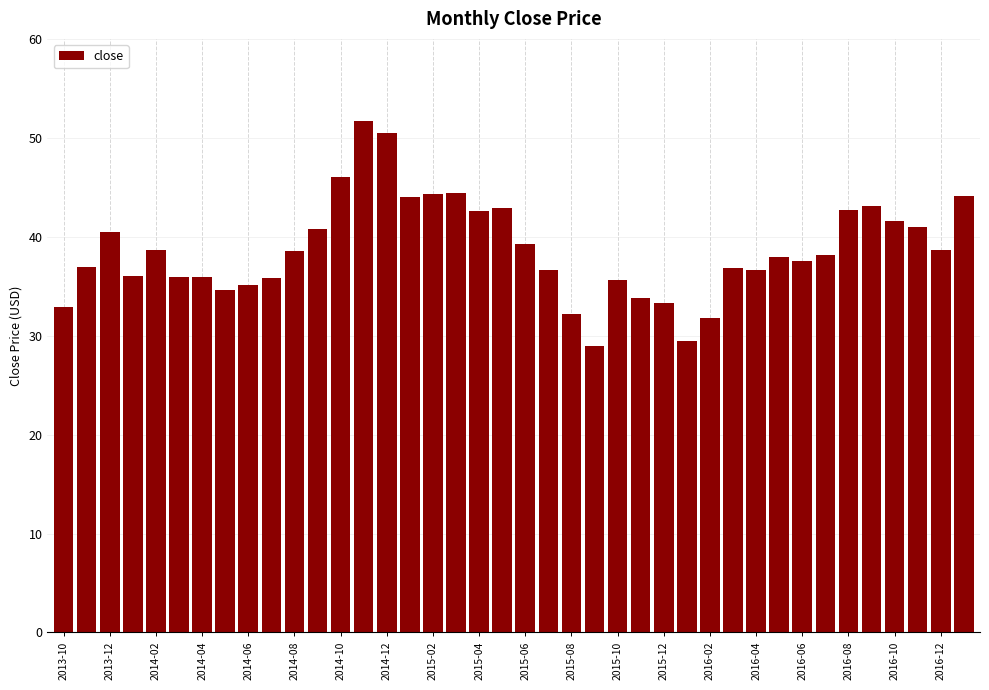

What is the maximum value shown in the chart?

51.7